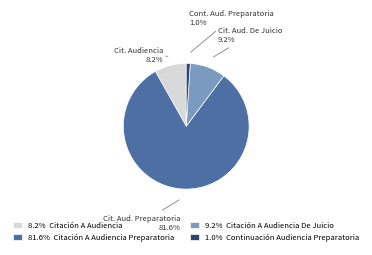

Count the number of slices in the pie.

4